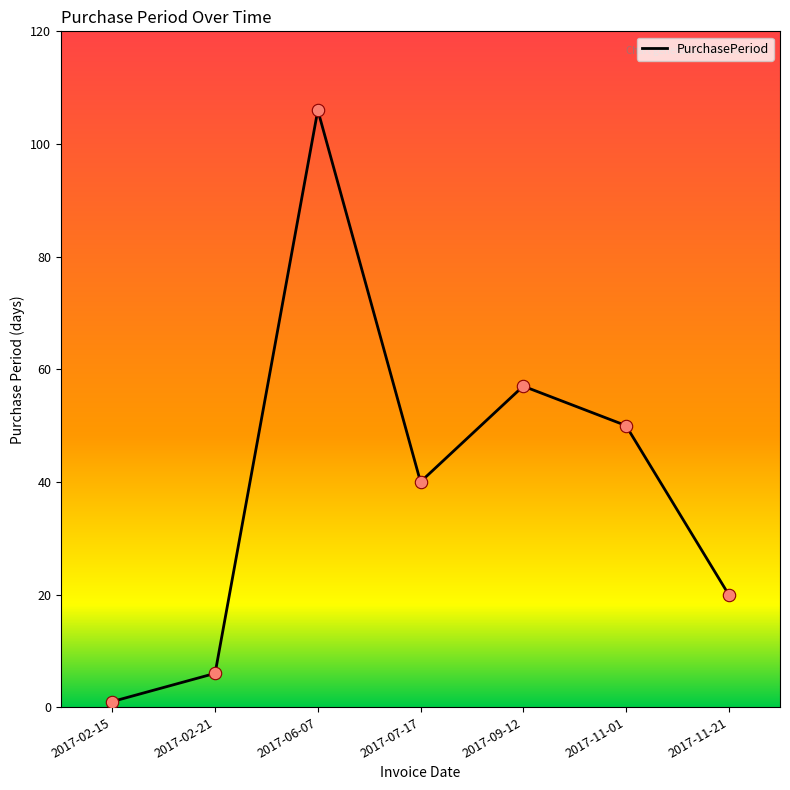

What is the ratio of the value at 2017-06-07 to the value at 2017-11-01?

2.1